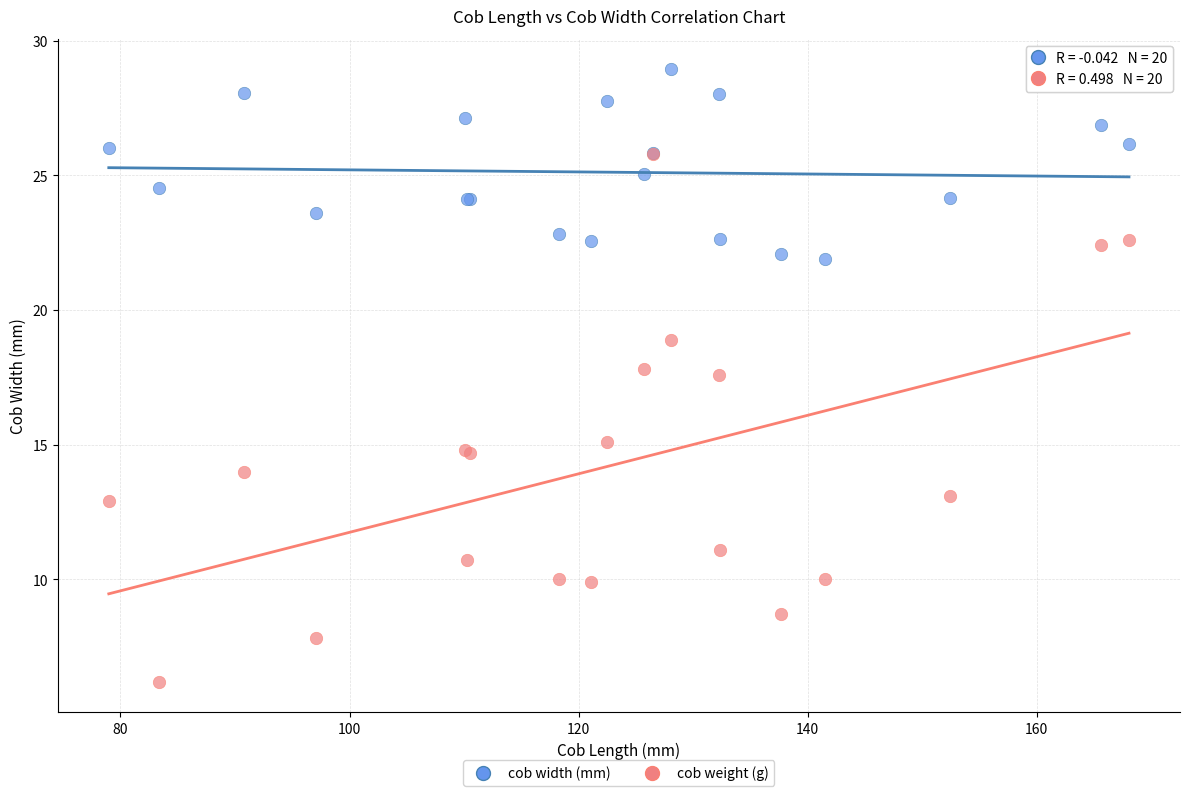

In the cob weight (g) series, what Y value is closest to 16?

15.1